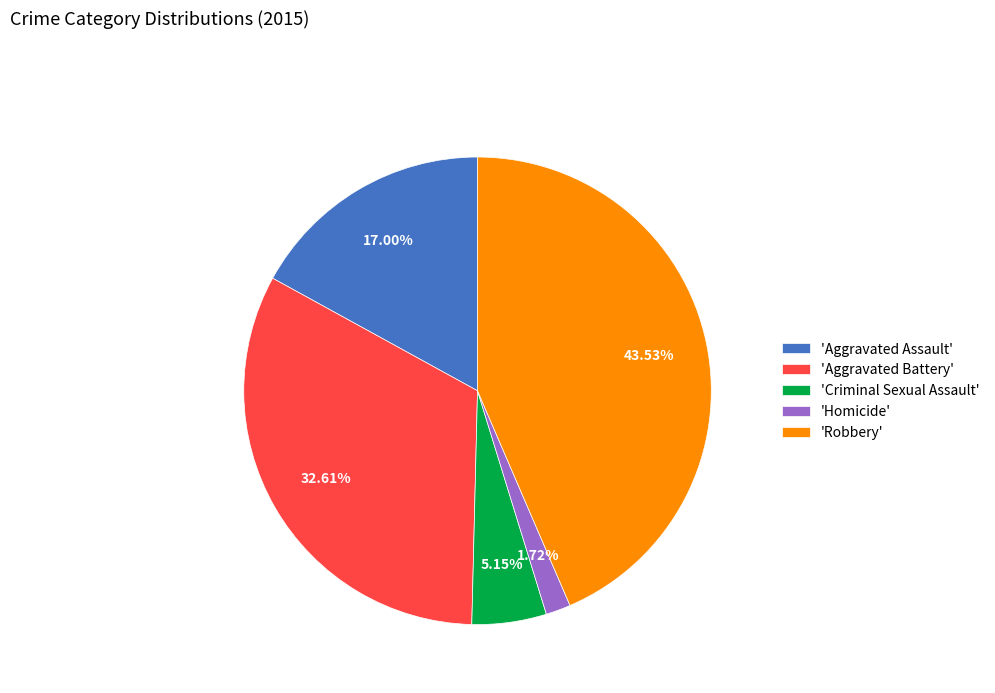

Rank the categories by value from highest to lowest.

'Robbery', 'Aggravated Battery', 'Aggravated Assault', 'Criminal Sexual Assault', 'Homicide'